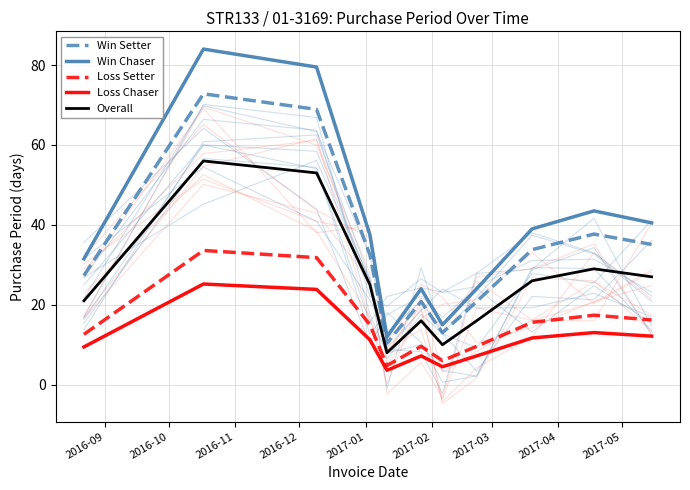

True or false: Loss Setter and Loss Chaser cross at least once.

False